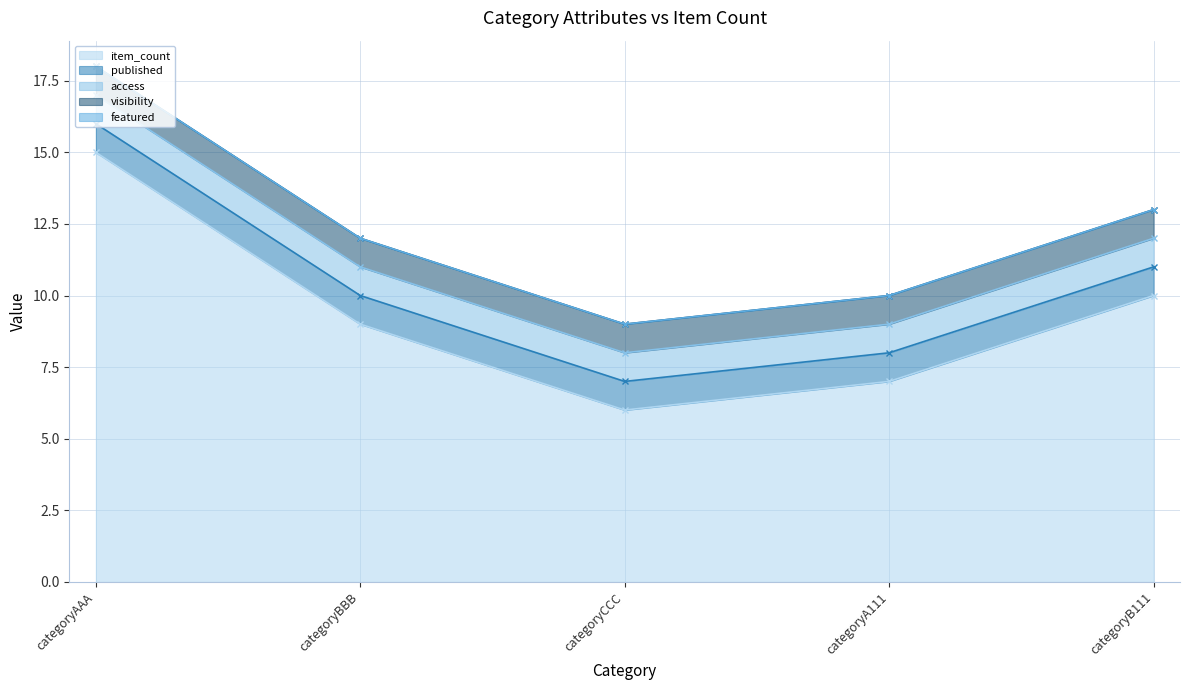

True or false: published has more than 2 points higher than both neighbors.

False